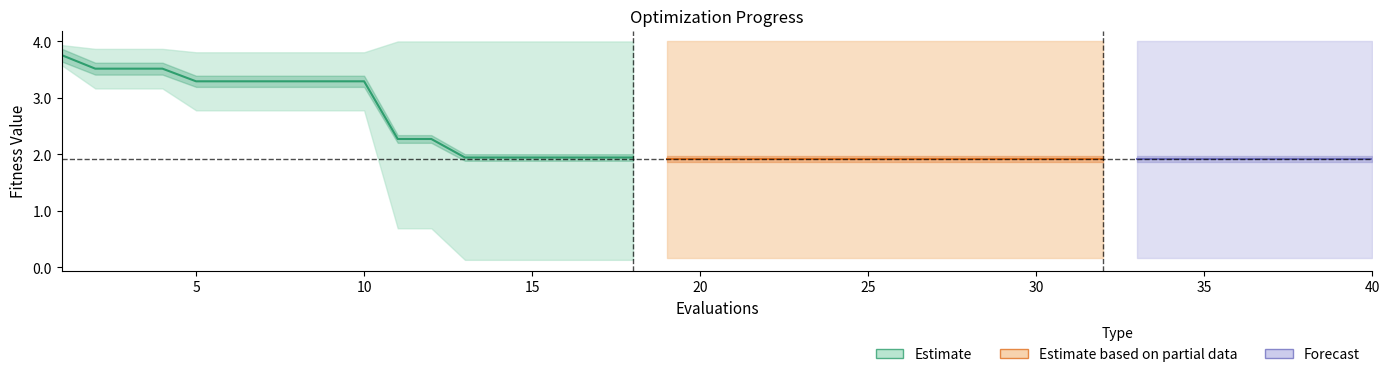

What is the difference between the maximum and second lowest values in the mean series?

1.8